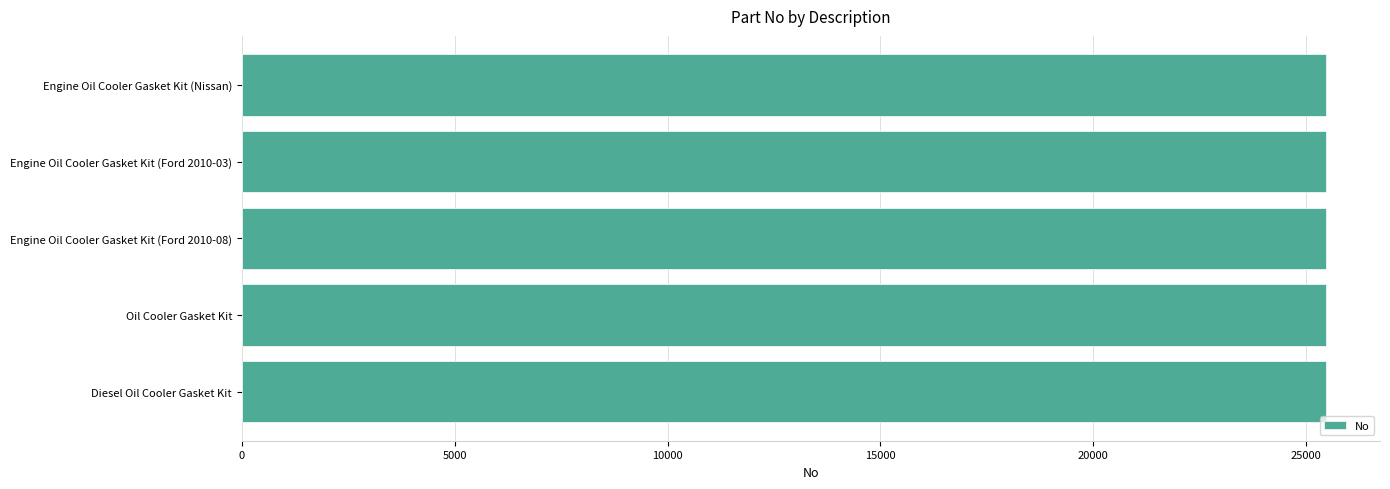

Approximately how many times larger is the value at Engine Oil Cooler Gasket Kit (Ford 2010-03) compared to Engine Oil Cooler Gasket Kit (Ford 2010-08)?

1.0